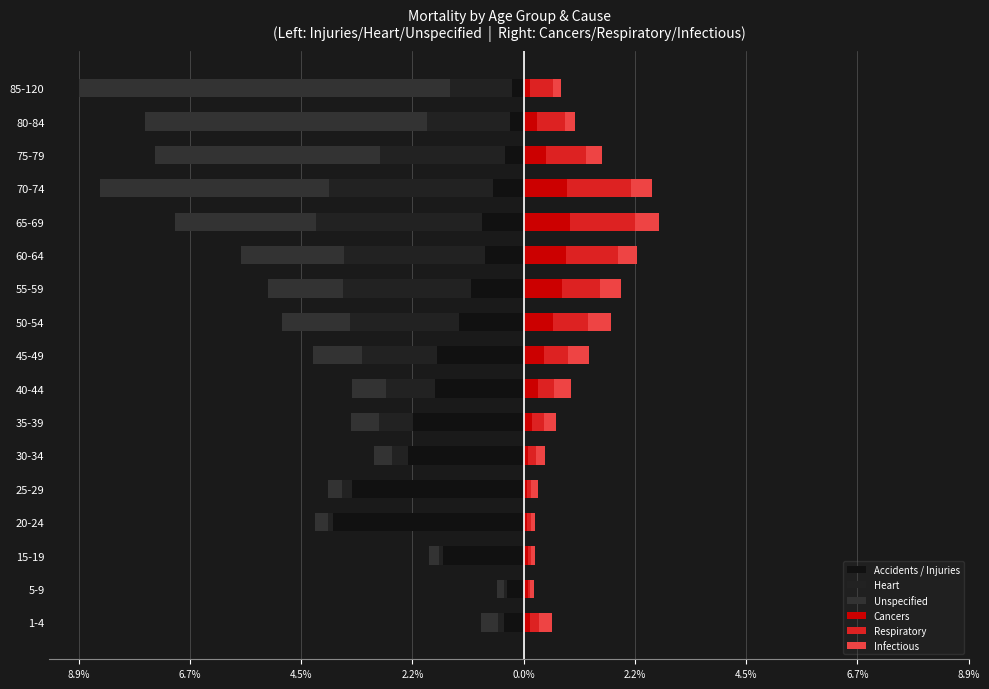

How many bars are there in total?

102